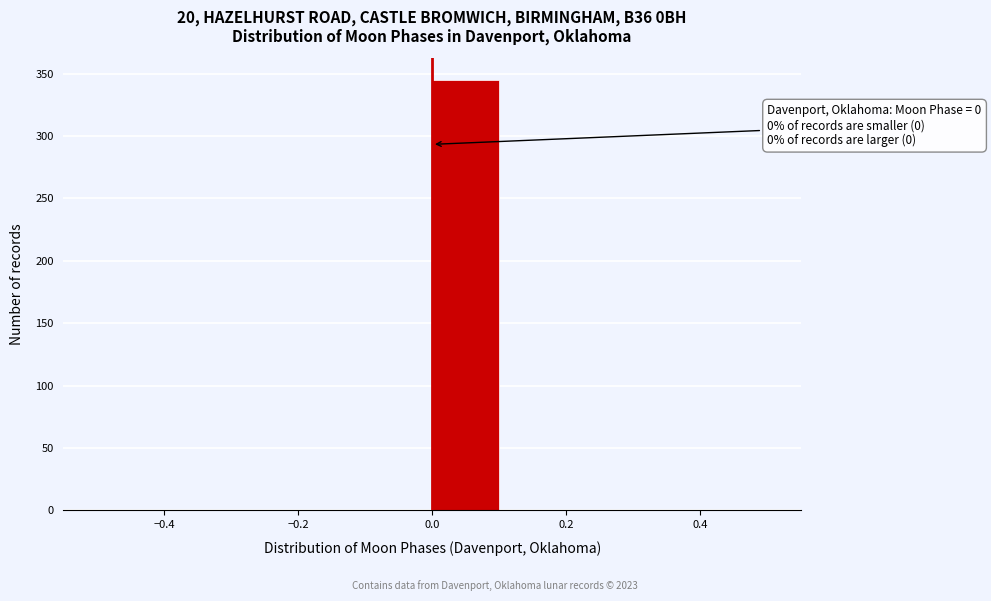

Over which range of the x-axis is the bar tallest?

0.0 to 0.1